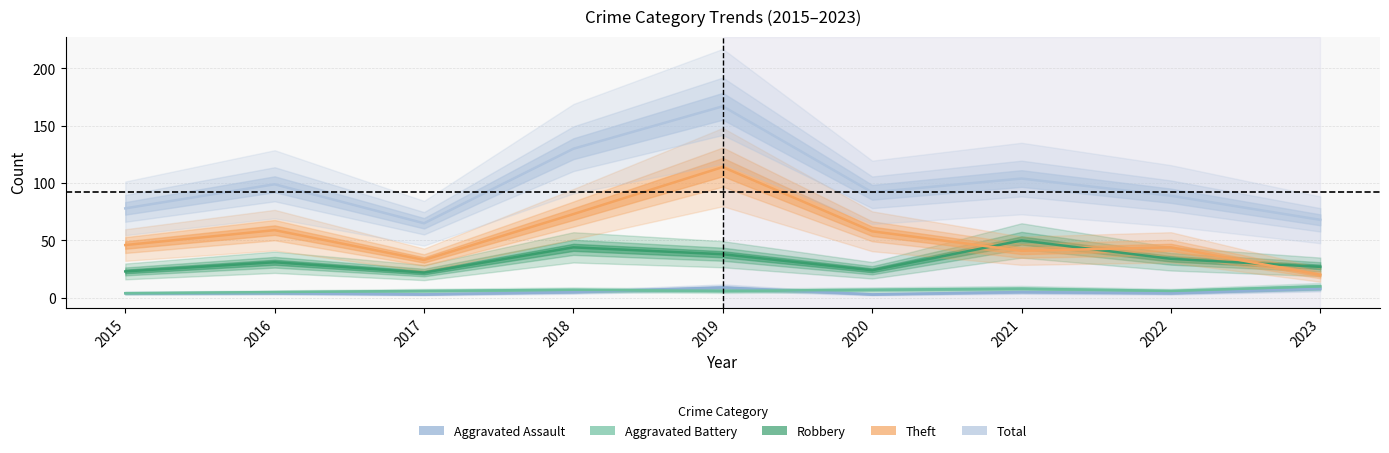

At which label does Total first exceed 92?

2016